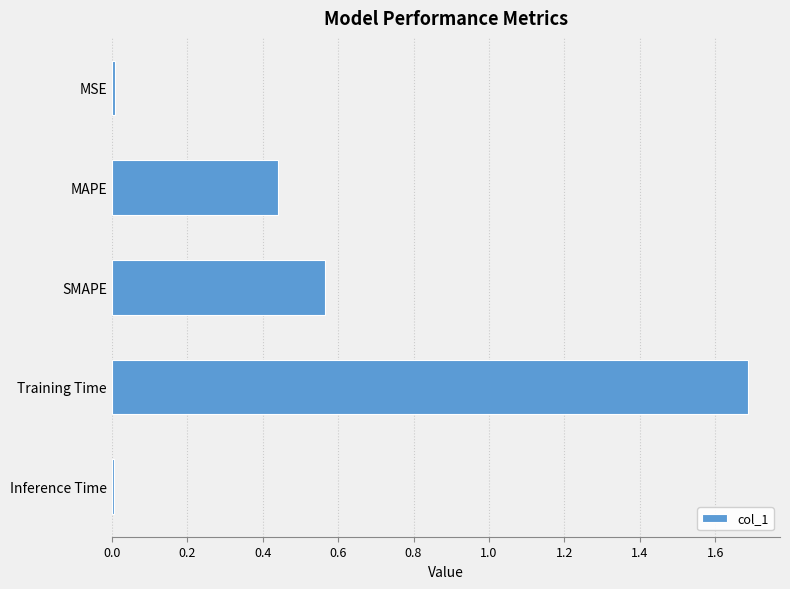

What is the label of the 3rd bar from the bottom?

SMAPE